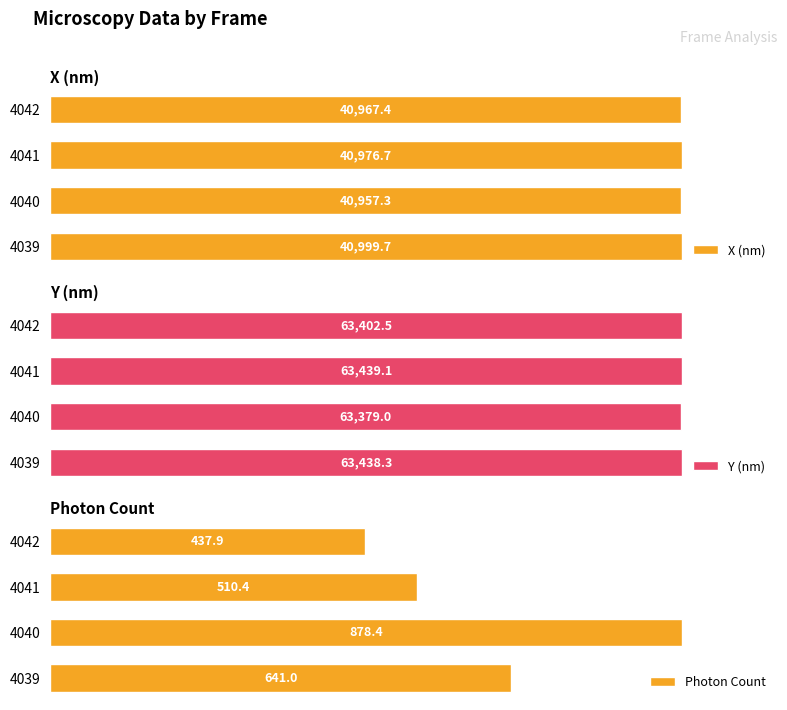

What is the difference between the second highest and second lowest values in the Photon Count series?

130.6